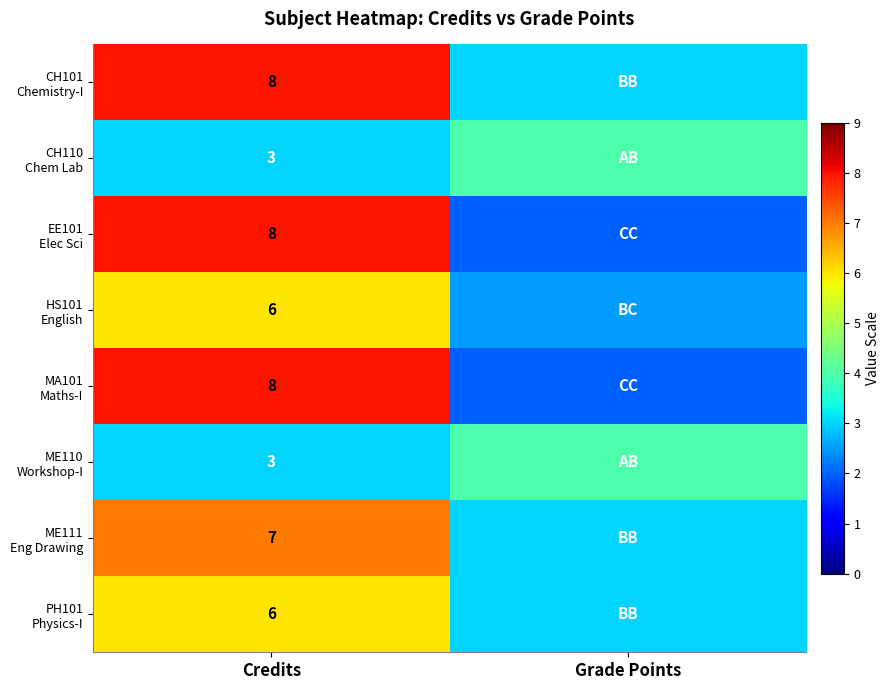

What is the difference between the highest and lowest values at Credits?

5.0